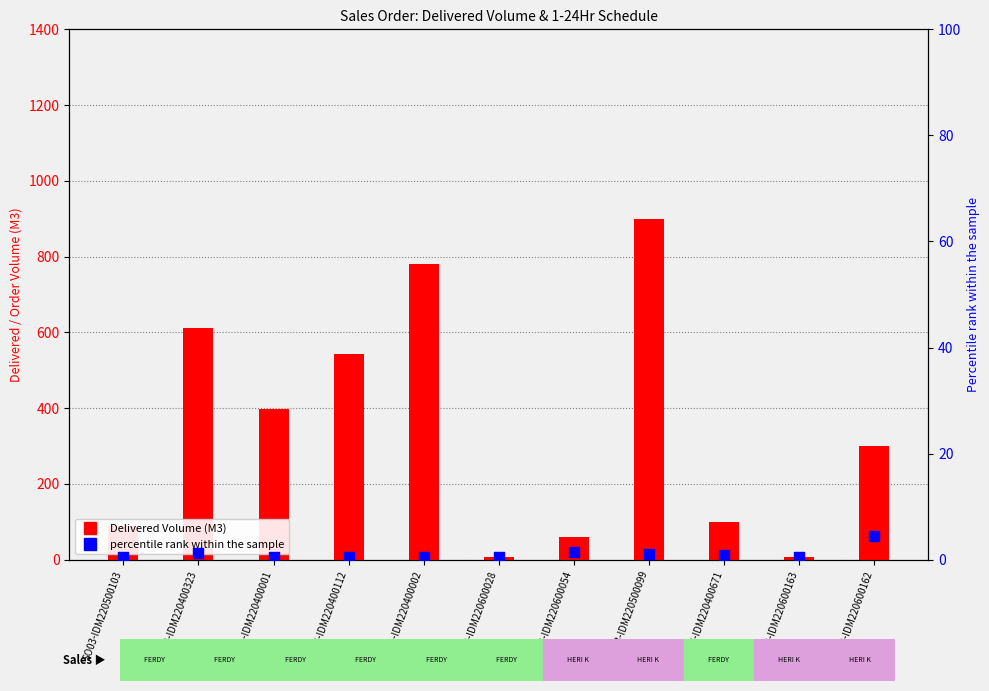

Which series has the widest spread of Y values?

Delivered Volume (M3)